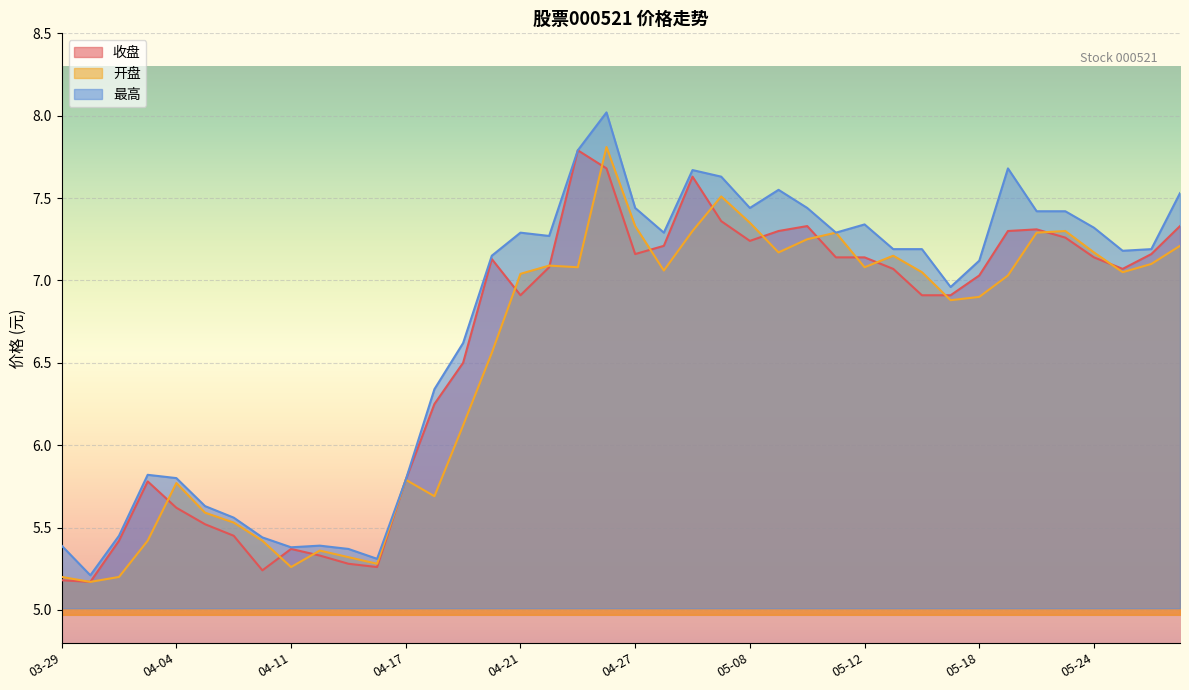

At which category does 开盘 reach its first local peak?

04-04